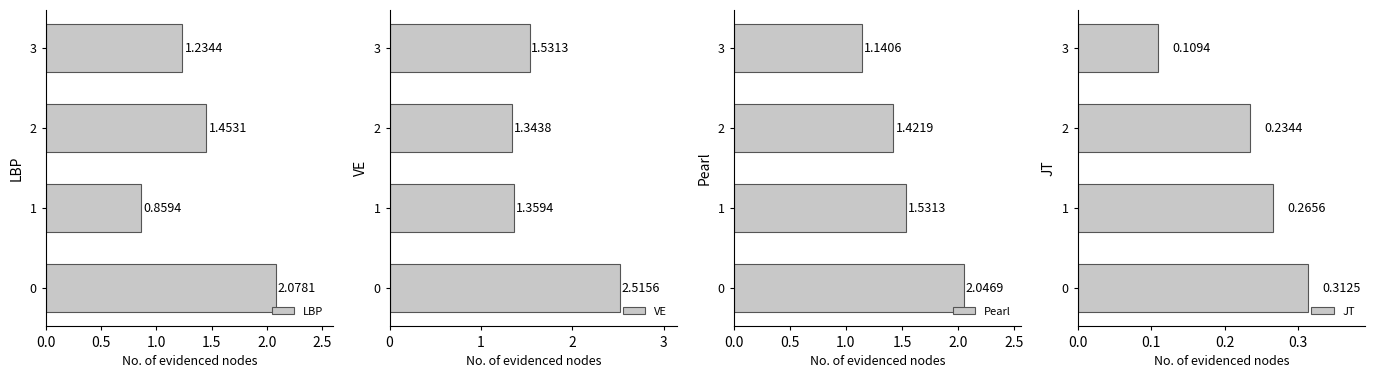

What are all the series names shown in the legend?

LBP, VE, Pearl, JT